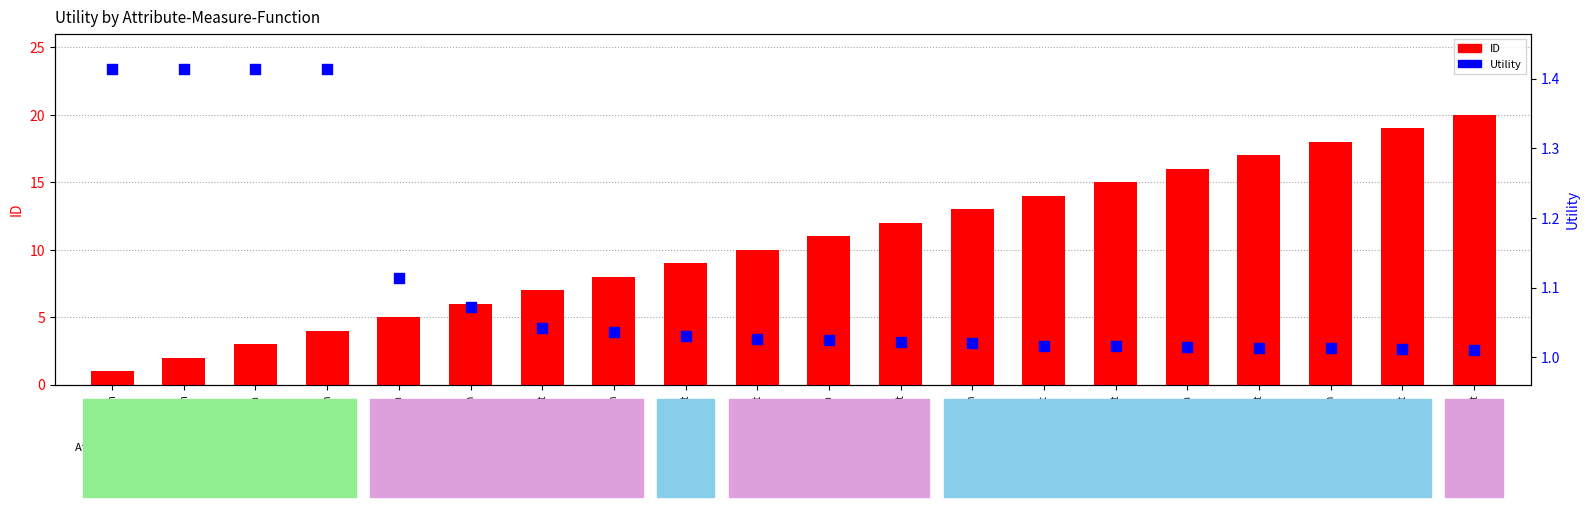

Which series contains the highest Y value?

ID